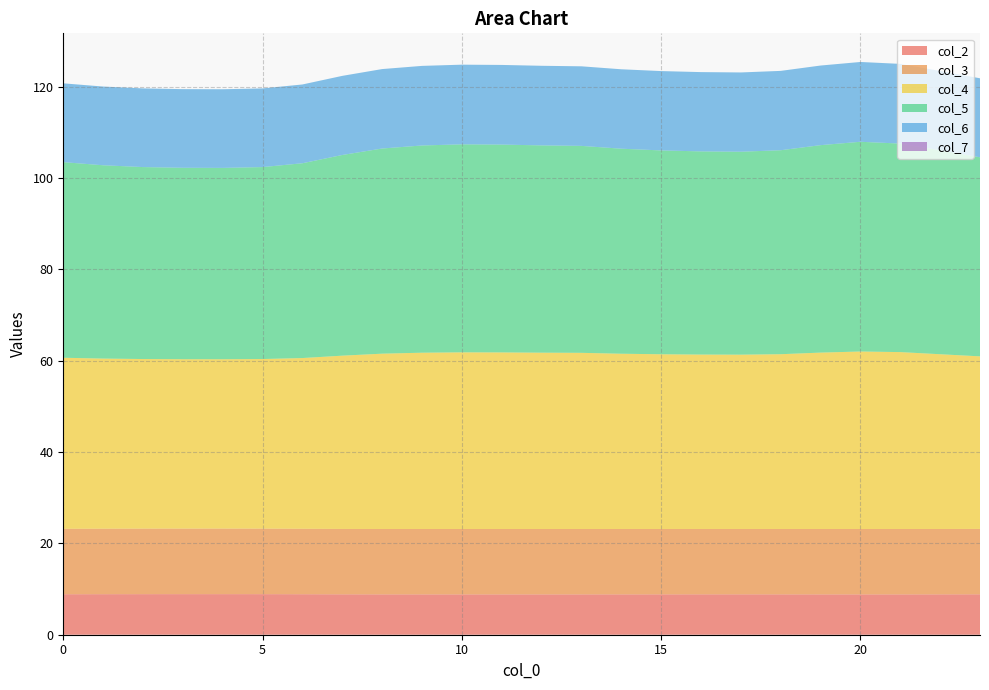

Reading left to right, transcribe all the data shown in this chart.

col_2: 8.9	8.9	8.9	8.9	8.9	8.9	8.9	8.8	8.8	8.8	8.8	8.8	8.8	8.8	8.8	8.8	8.8	8.8	8.8	8.8	8.8	8.8	8.8	8.8
col_3: 14.3	14.3	14.4	14.4	14.4	14.4	14.3	14.3	14.3	14.3	14.3	14.3	14.3	14.3	14.3	14.3	14.3	14.3	14.3	14.3	14.3	14.3	14.3	14.3
col_4: 37.5	37.3	37.1	37.1	37.1	37.1	37.4	37.9	38.4	38.6	38.7	38.7	38.6	38.6	38.4	38.3	38.2	38.2	38.3	38.6	38.9	38.7	38.3	37.8
col_5: 42.8	42.3	42.0	41.9	41.9	42.0	42.7	43.9	44.9	45.4	45.6	45.5	45.4	45.3	44.9	44.6	44.5	44.4	44.7	45.4	45.9	45.7	44.7	43.6
col_6: 17.3	17.2	17.2	17.2	17.2	17.2	17.3	17.3	17.4	17.4	17.4	17.4	17.4	17.4	17.4	17.4	17.4	17.4	17.4	17.4	17.5	17.5	17.4	17.3
col_7: 0.0	0.0	0.0	0.0	0.0	0.0	0.0	0.0	0.0	0.0	0.0	0.0	0.0	0.0	0.0	0.0	0.0	0.0	0.0	0.0	0.0	0.0	0.0	0.0